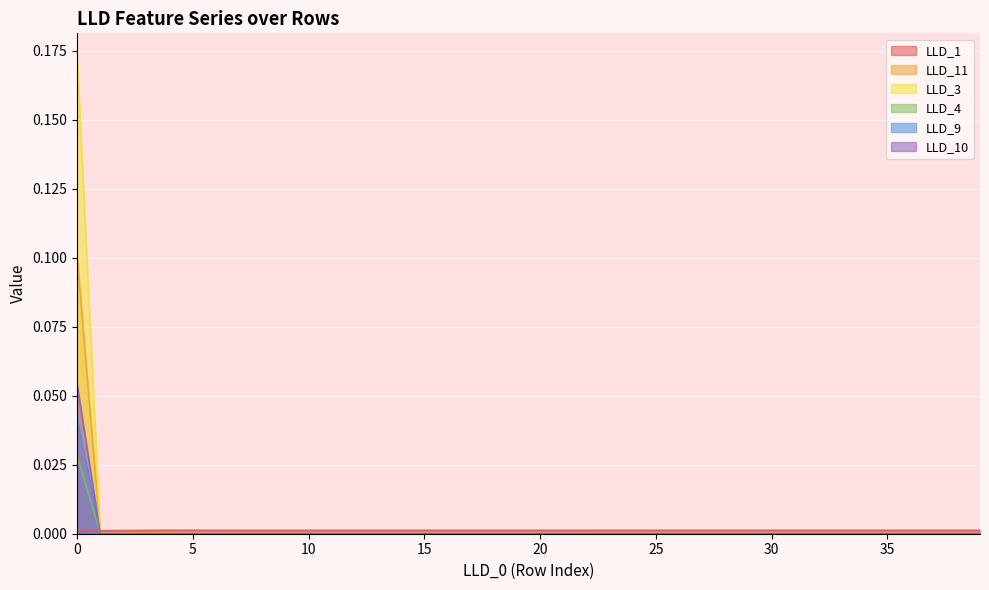

True or false: LLD_3 has more than 2 points higher than both neighbors.

False